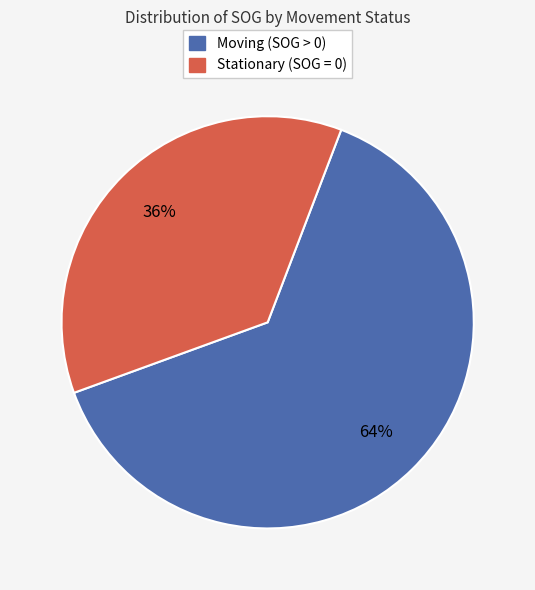

Count the number of slices in the pie.

2